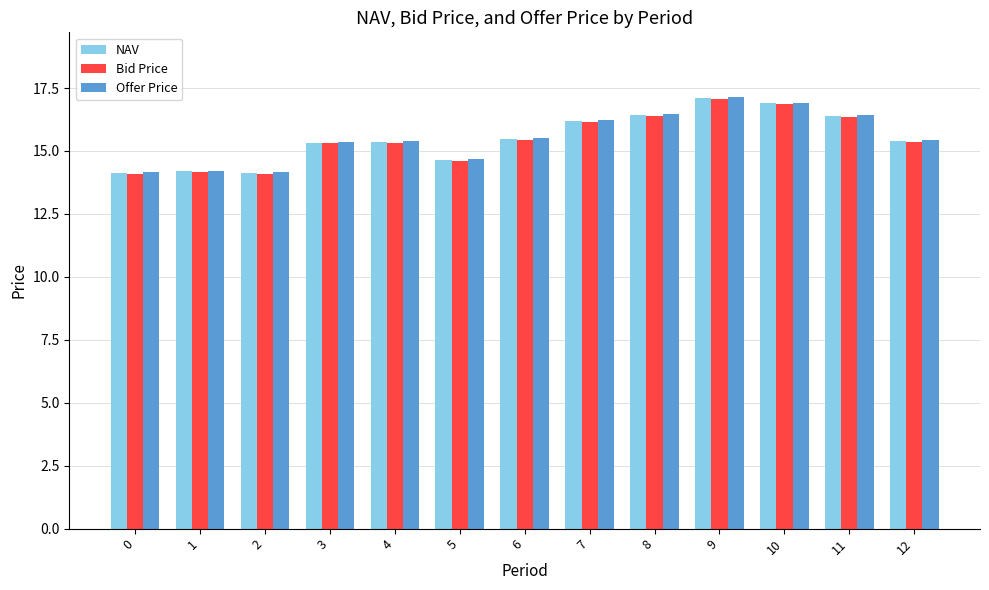

True or false: Bid Price has a value of 8.3 at 3.

False